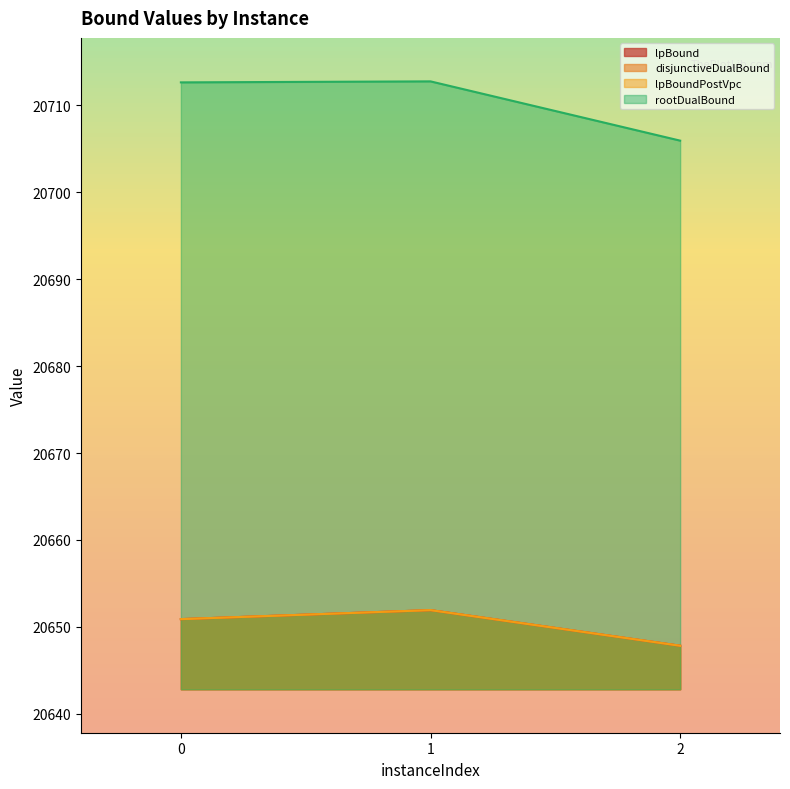

At which category does the chart reach its peak across all series?

1